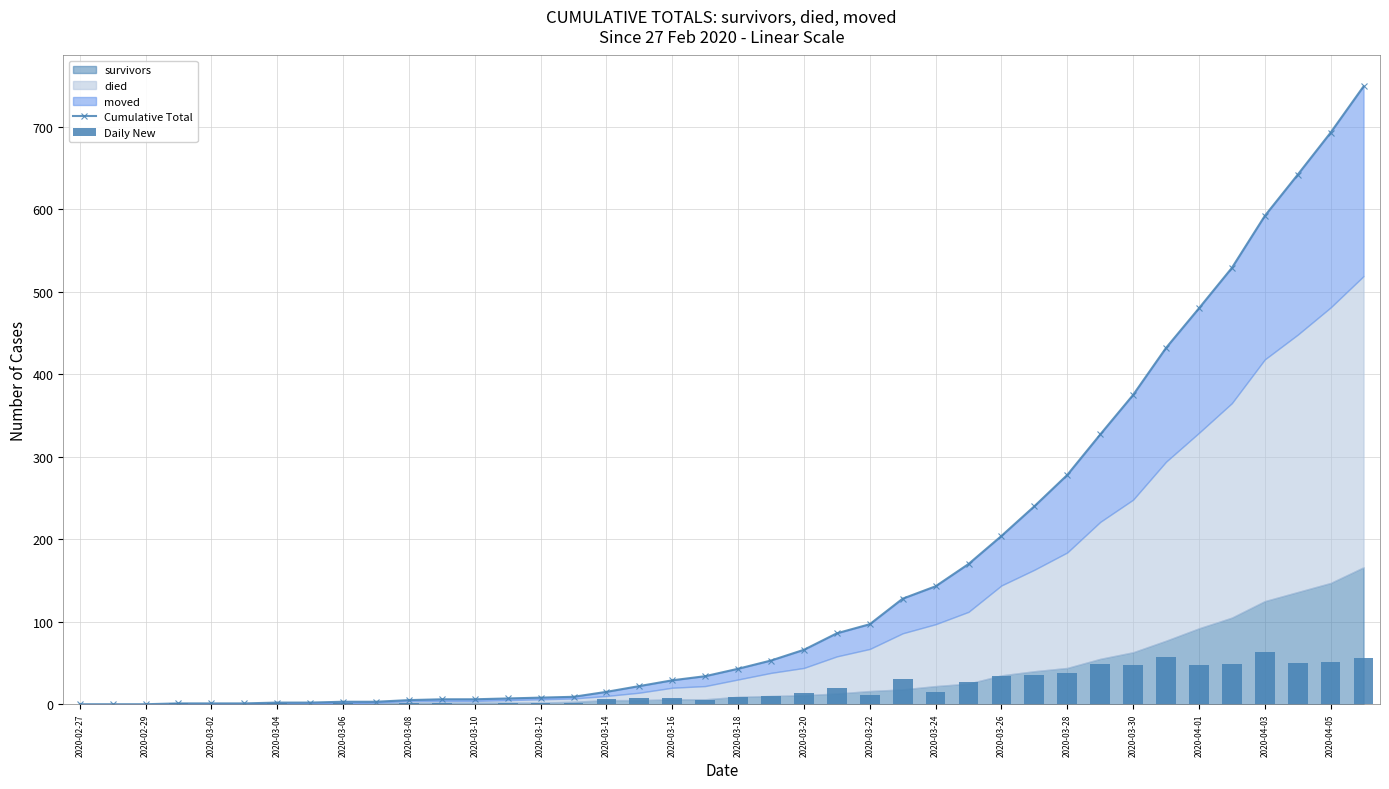

How many values in the Daily New series are below 9?

20